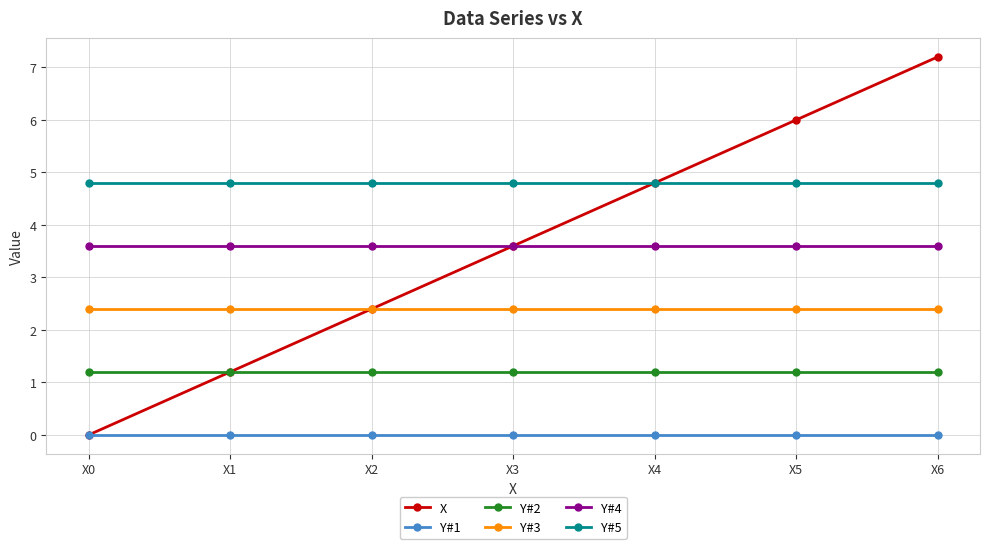

True or false: X has a value of 6.0 at X5.

True